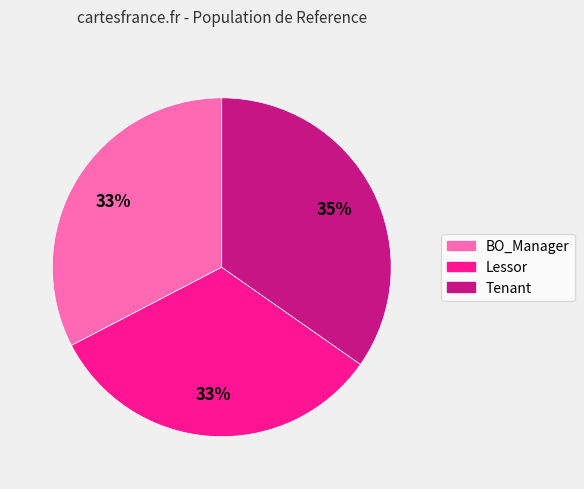

Does BO_Manager account for over 50% of the chart?

No